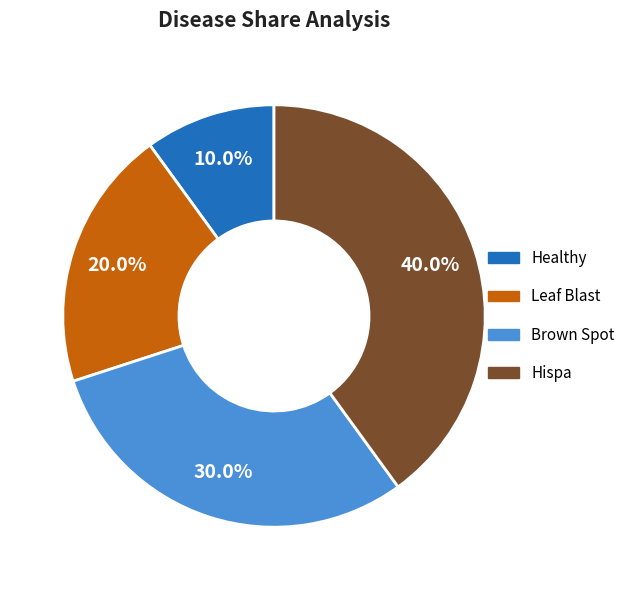

Is it true that Leaf Blast is 6% of the pie?

False